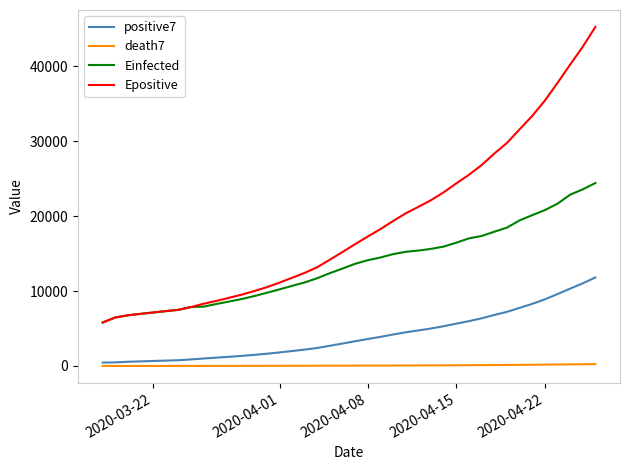

At how many categories does at least one series exceed 27061?

9